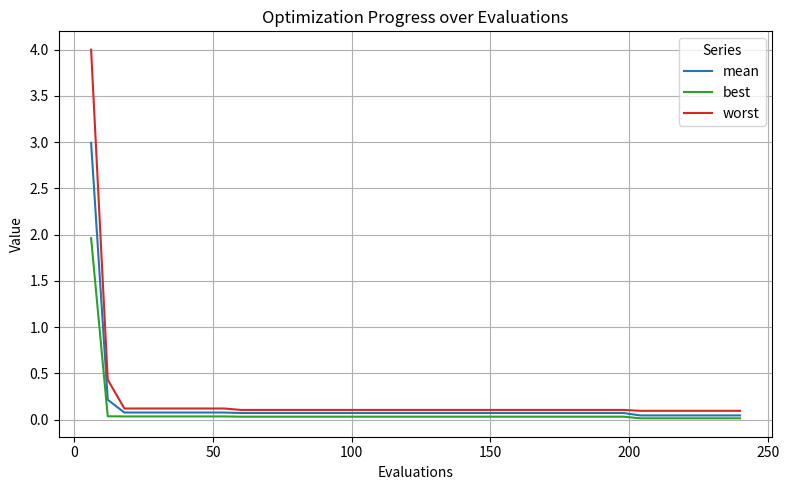

Which series has the widest spread of values?

worst